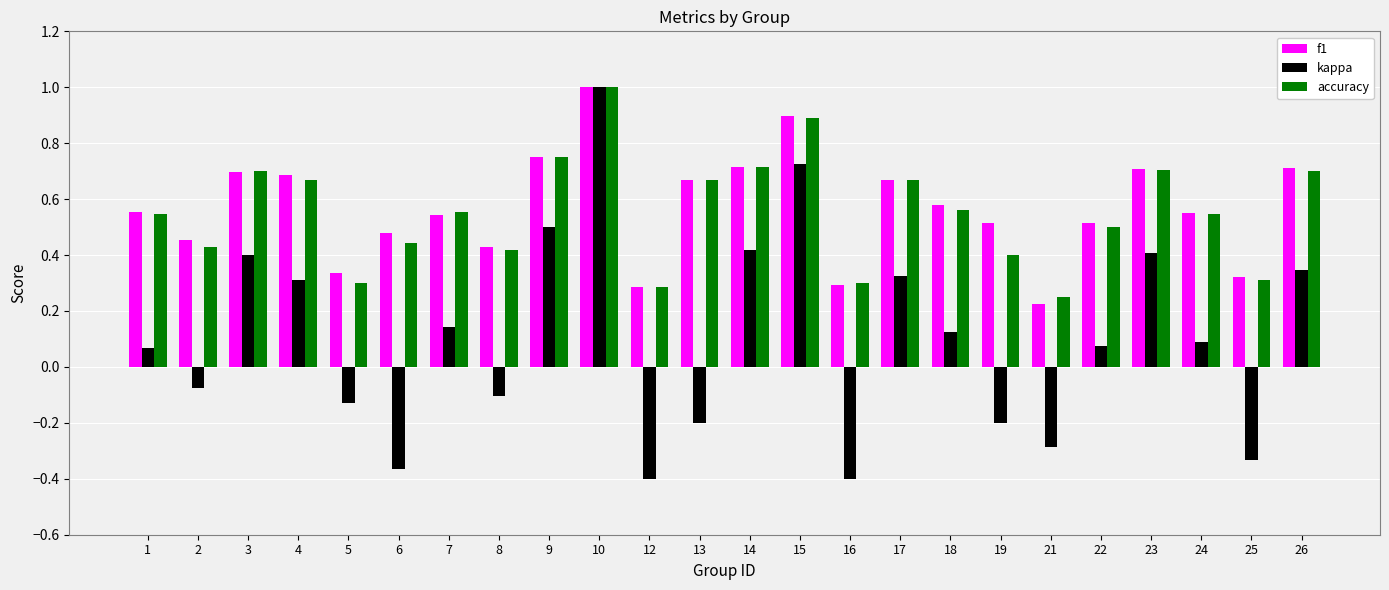

True or false: kappa has a value of -0.2 at 19.

True